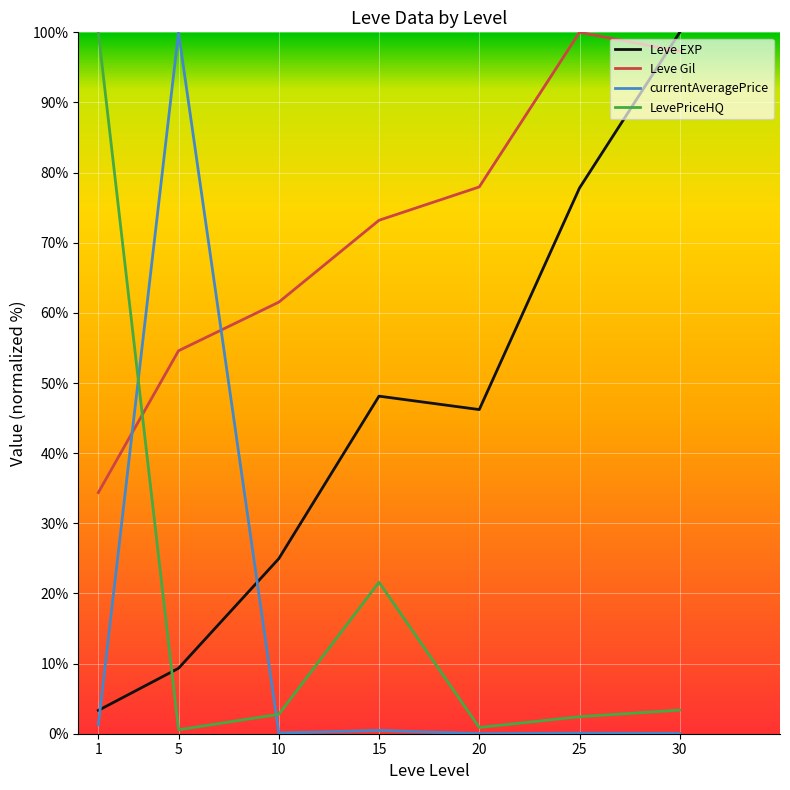

Which series changed the most between 1 and 25?

LevePriceHQ